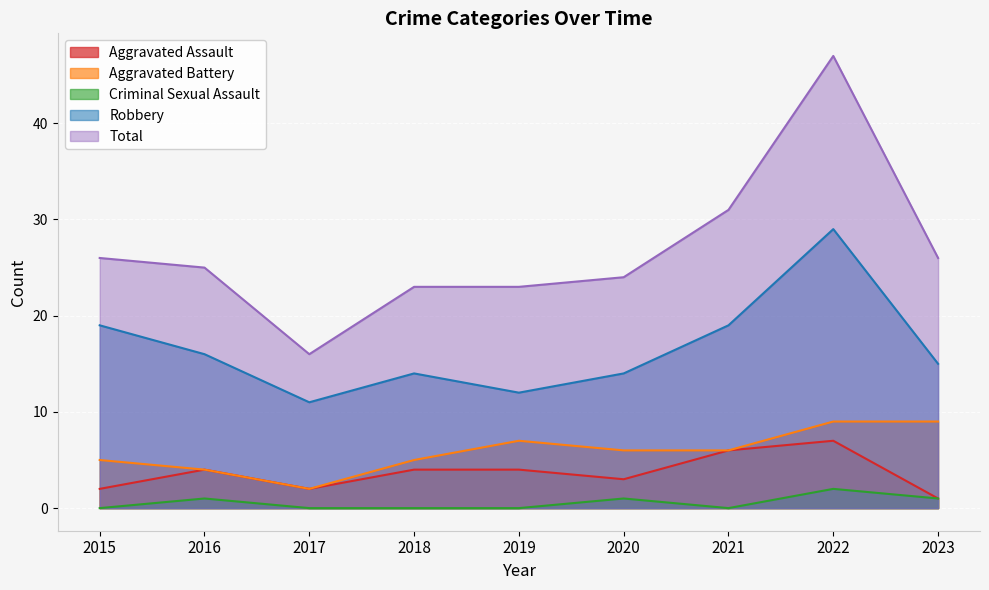

Is the value of Aggravated Assault at 2017 greater than the value of Robbery at 2016?

No